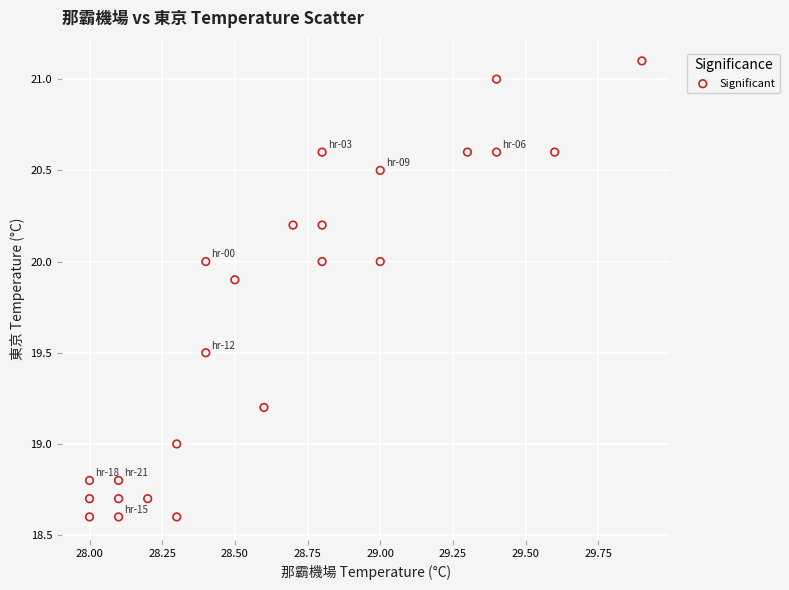

What is the range of Y values (max minus min)?

2.5